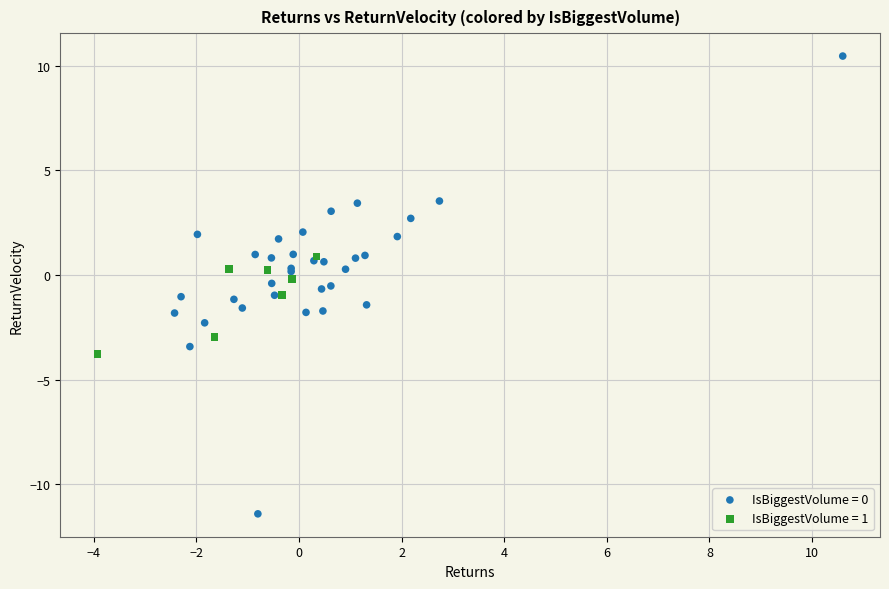

What are all the series names shown in the legend?

IsBiggestVolume = 0, IsBiggestVolume = 1